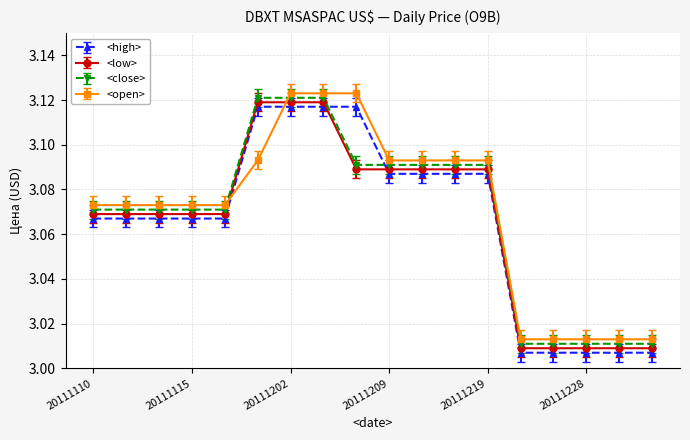

At how many categories does at least one series exceed 3?

18